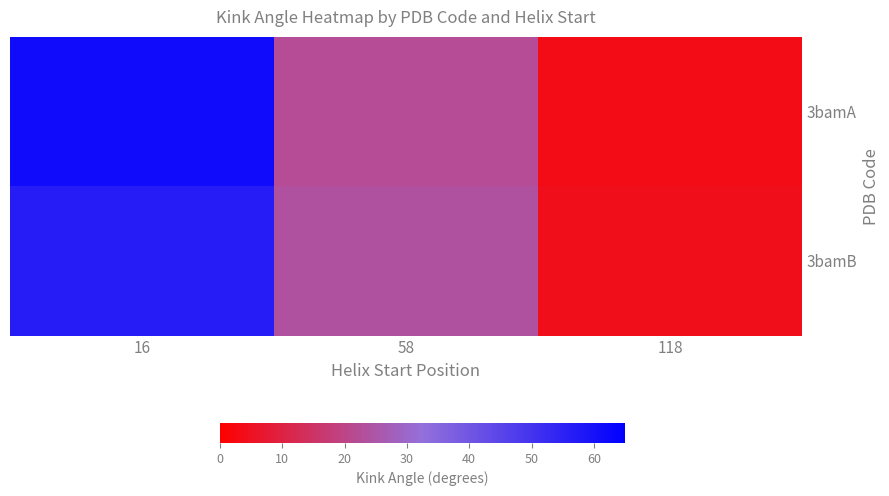

Between 16 and 118, which series saw the biggest shift?

3bamA